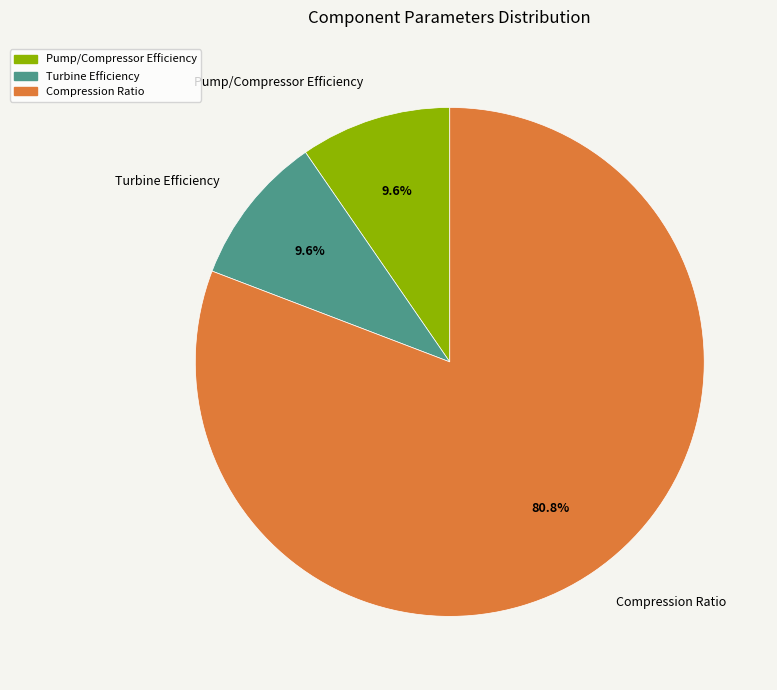

How many slices are in this pie chart?

3